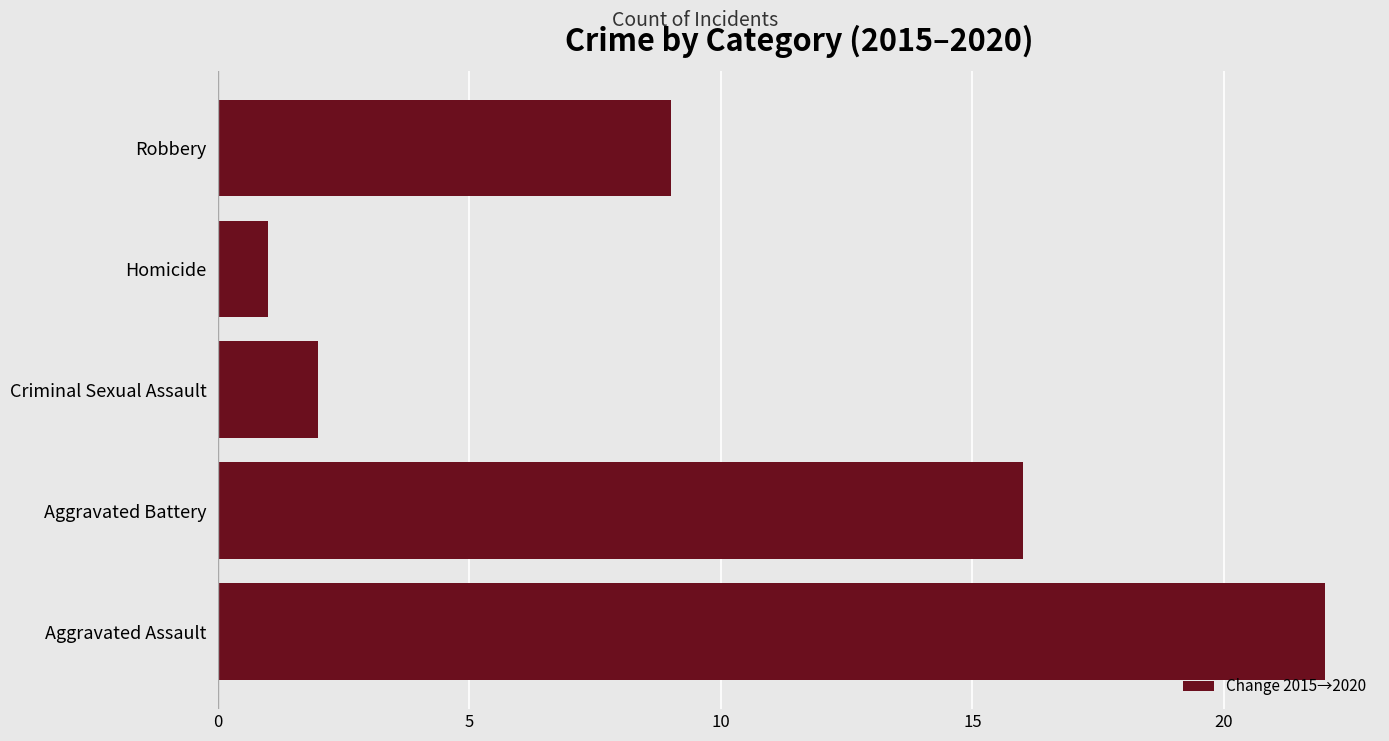

List the labels in order of value, largest first.

Aggravated Assault, Aggravated Battery, Robbery, Criminal Sexual Assault, Homicide